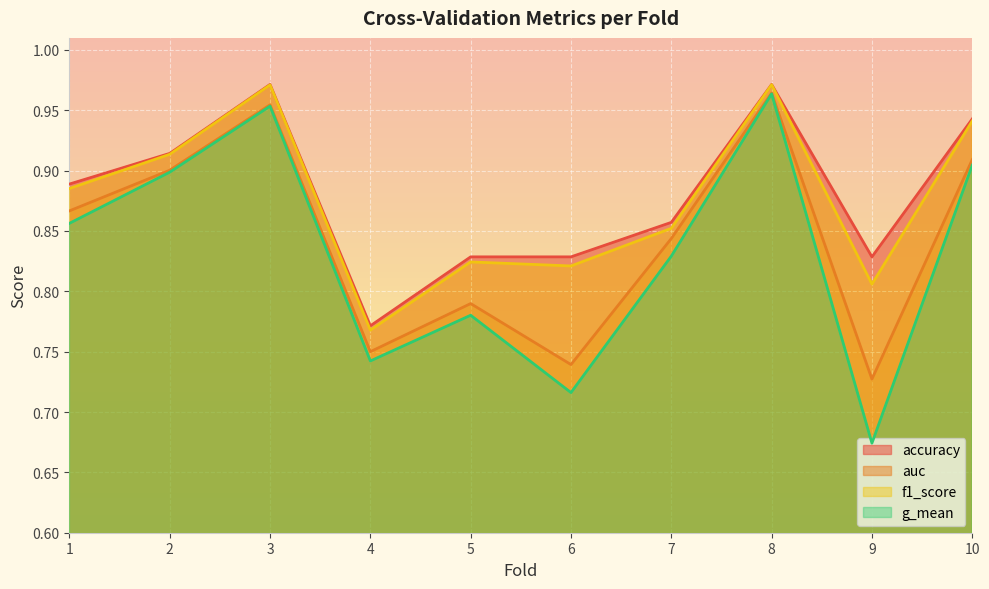

True or false: f1_score and auc intersect in this chart.

False